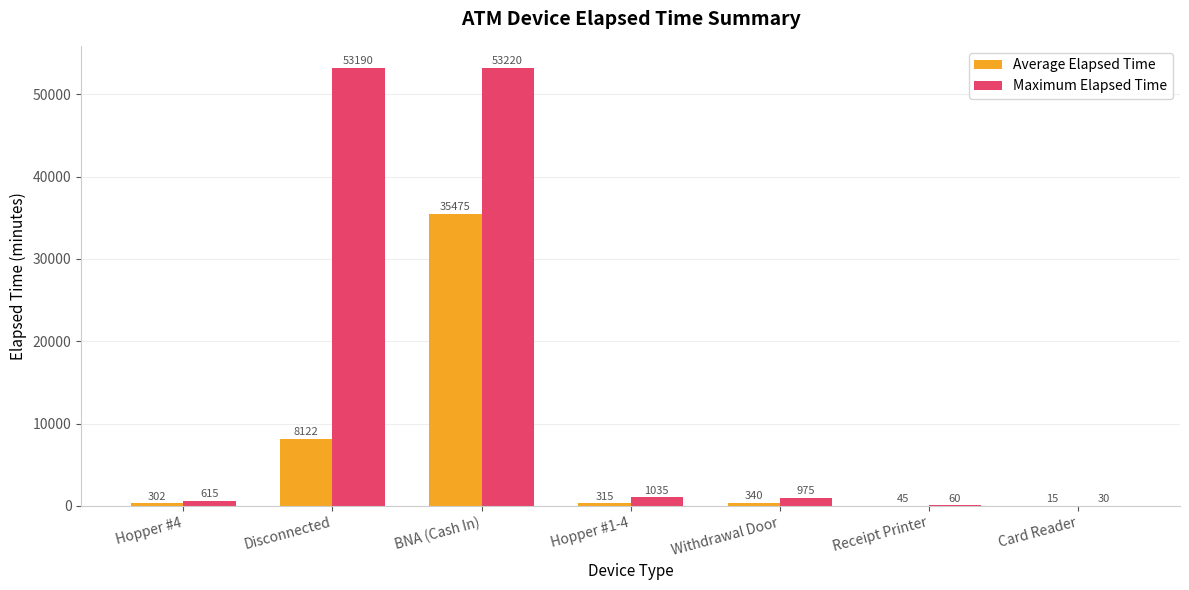

The Maximum Elapsed Time series shows 615.0 at Hopper #4. True or false?

True